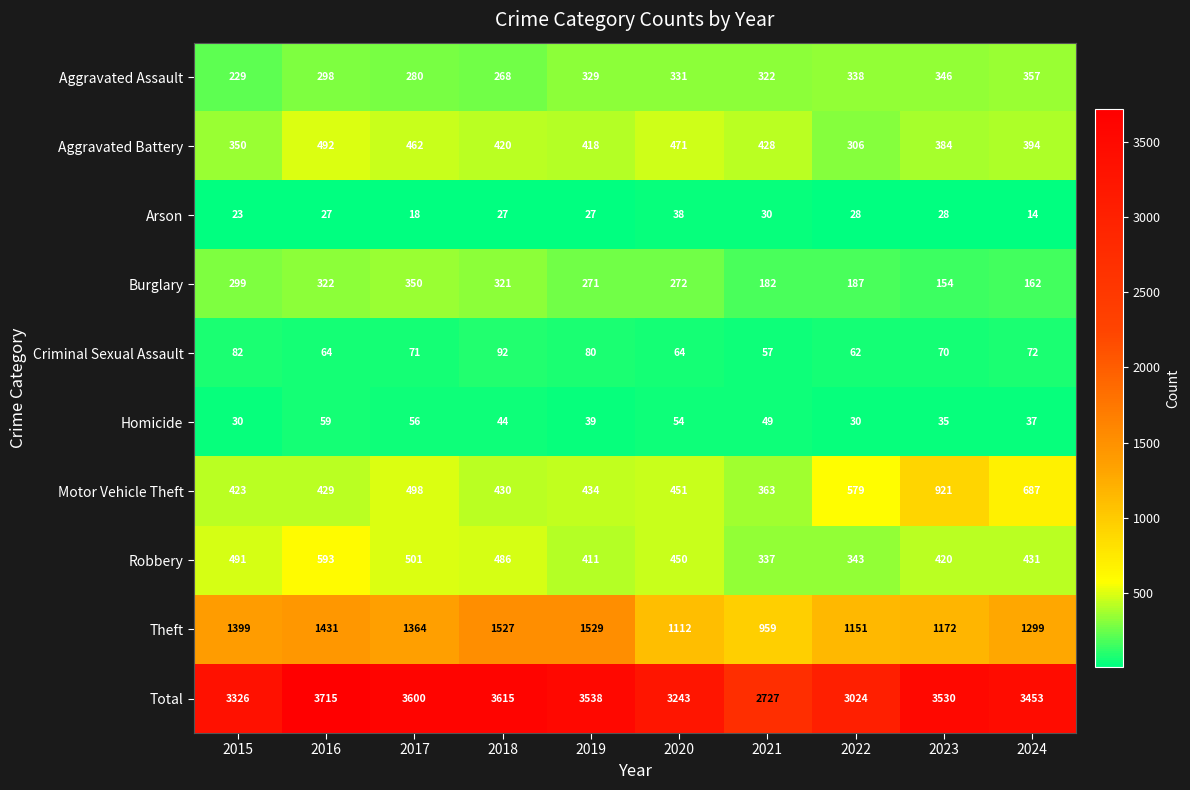

Where does the Total series first go above 3530?

2016